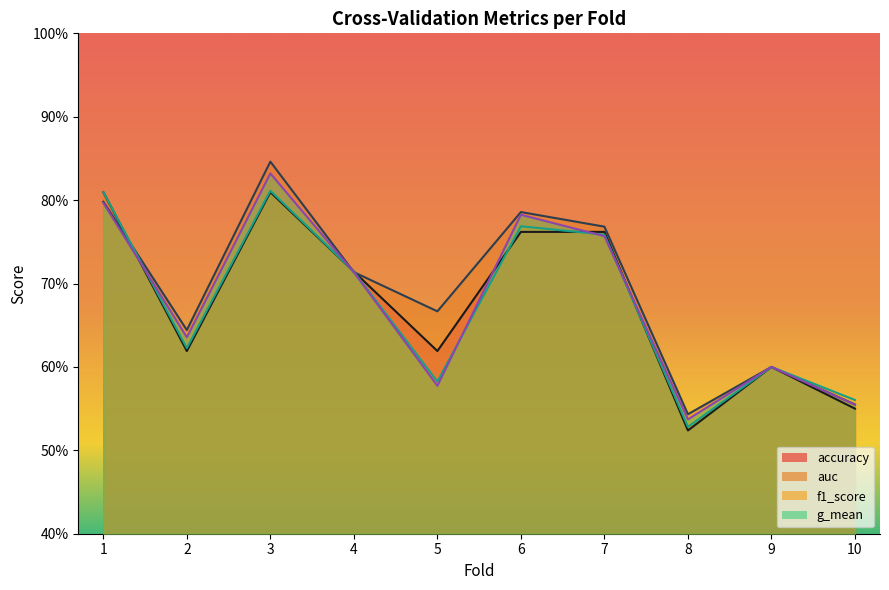

Reading right to left, list all the values displayed in this chart.

accuracy: 10=0.6	9=0.6	8=0.5	7=0.8	6=0.8	5=0.6	4=0.7	3=0.8	2=0.6	1=0.8
auc: 10=0.6	9=0.6	8=0.5	7=0.8	6=0.8	5=0.7	4=0.7	3=0.8	2=0.6	1=0.8
f1_score: 10=0.6	9=0.6	8=0.5	7=0.8	6=0.8	5=0.6	4=0.7	3=0.8	2=0.6	1=0.8
g_mean: 10=0.6	9=0.6	8=0.5	7=0.8	6=0.8	5=0.6	4=0.7	3=0.8	2=0.6	1=0.8